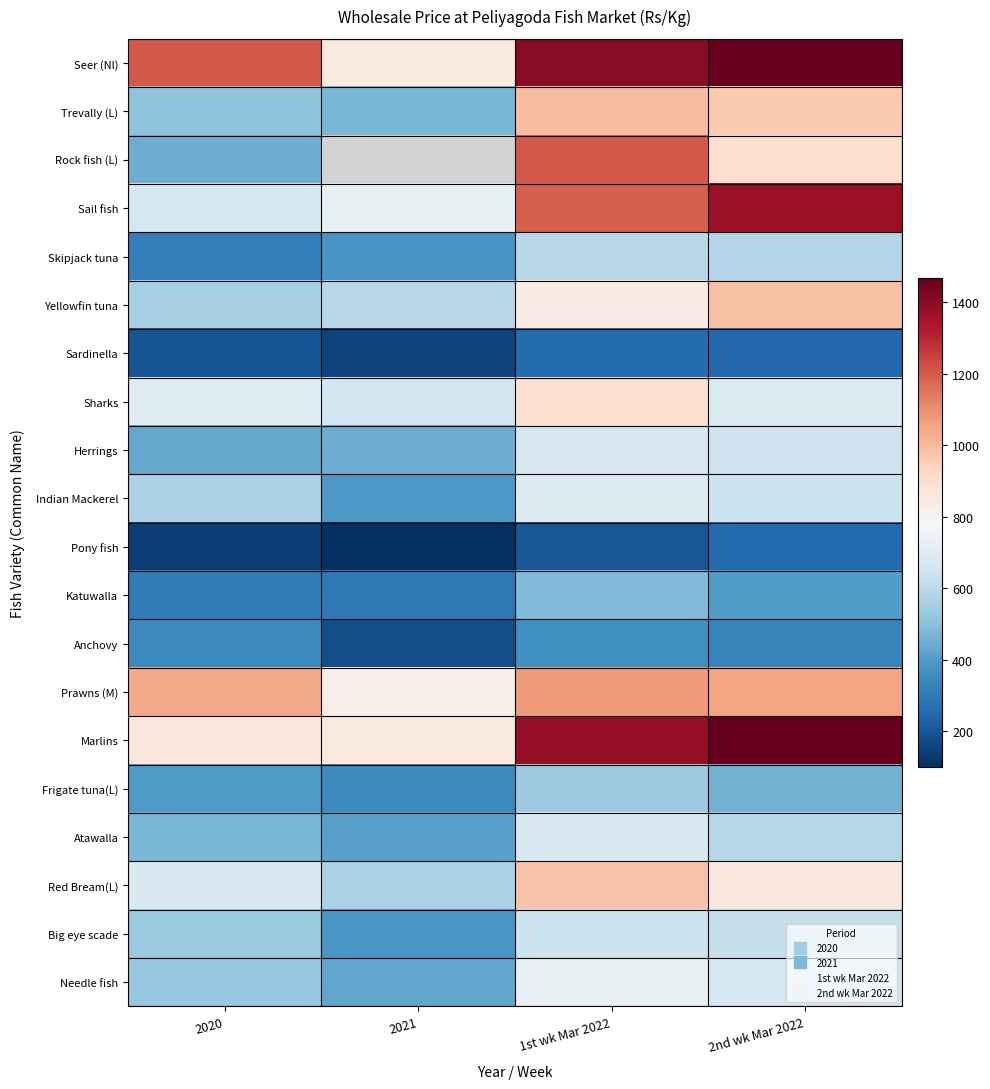

Is it true that Needle fish equals 735.0 at 1st wk Mar 2022?

True